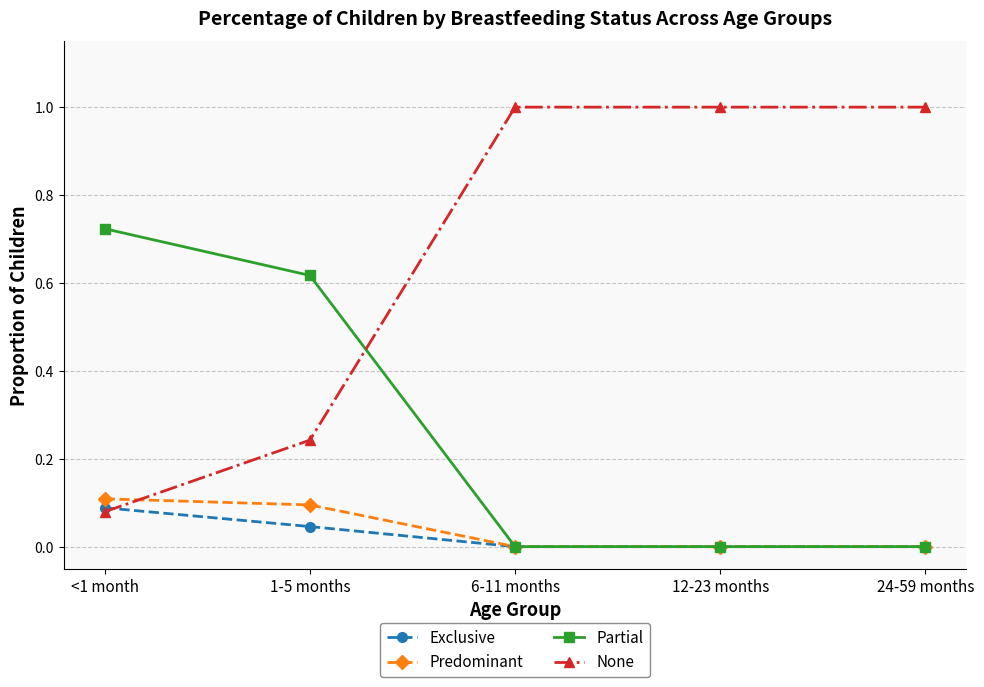

True or false: Exclusive has a value of 0.0 at 24-59 months.

True